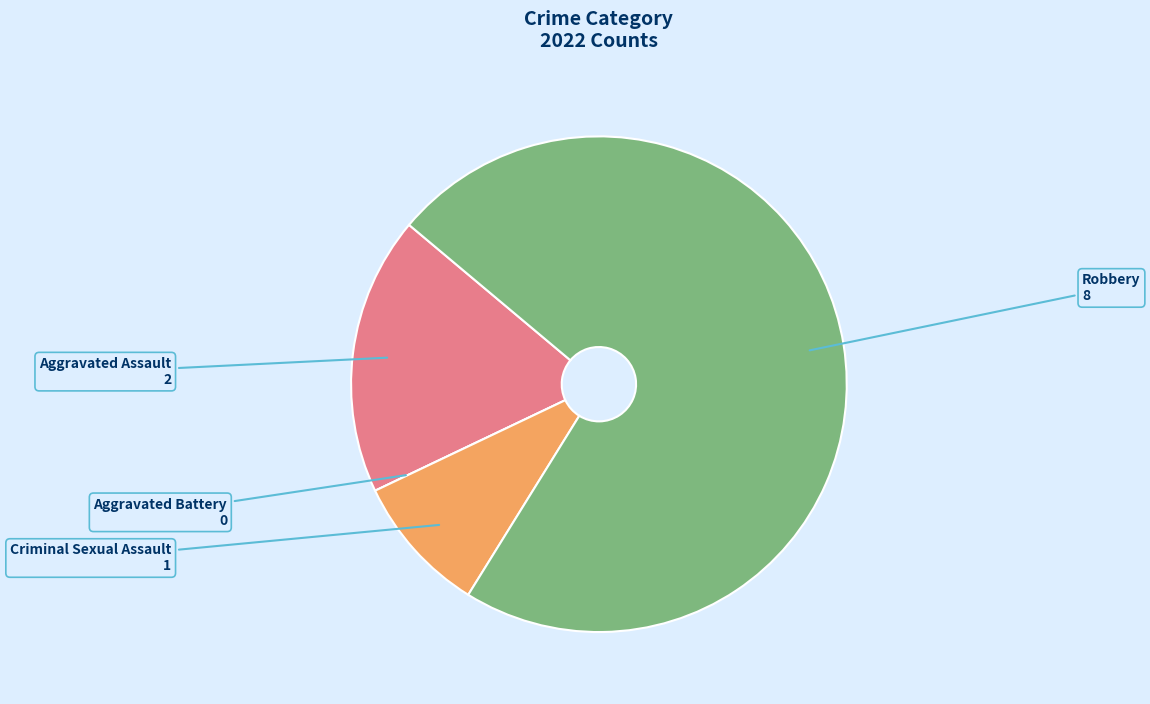

Approximately how many times larger is the value at Robbery compared to Criminal Sexual Assault?

8.0